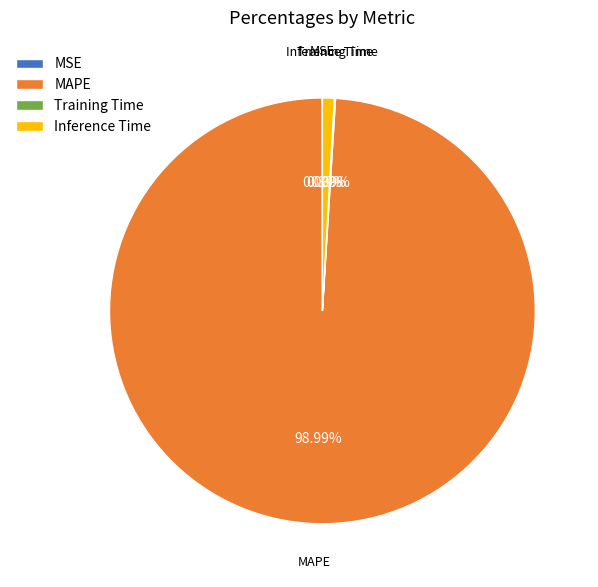

To the nearest percent, what portion does Inference Time represent?

1%